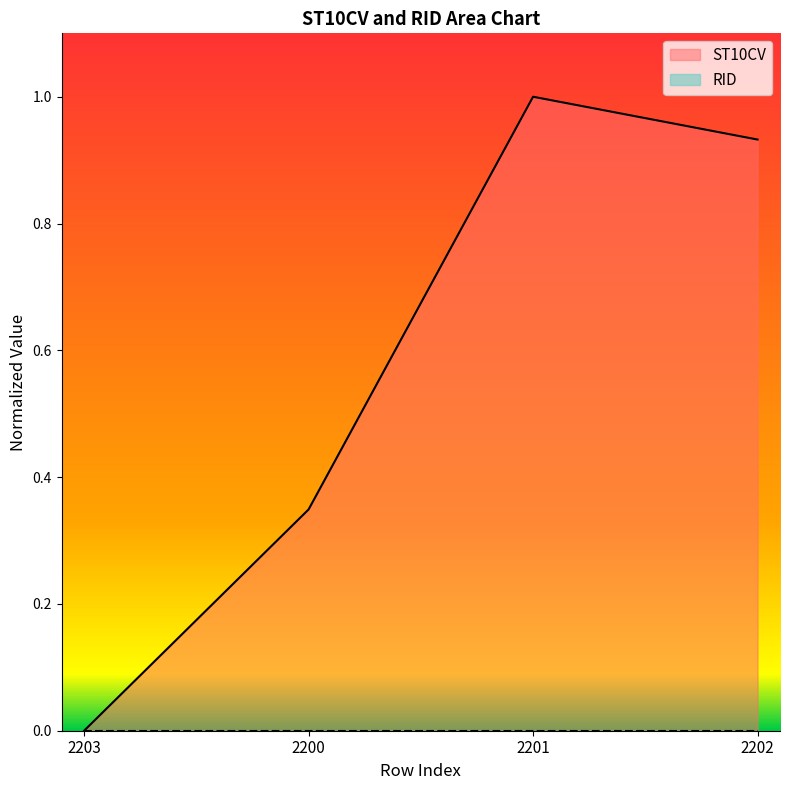

What is the difference between the maximum and minimum values?

1.0